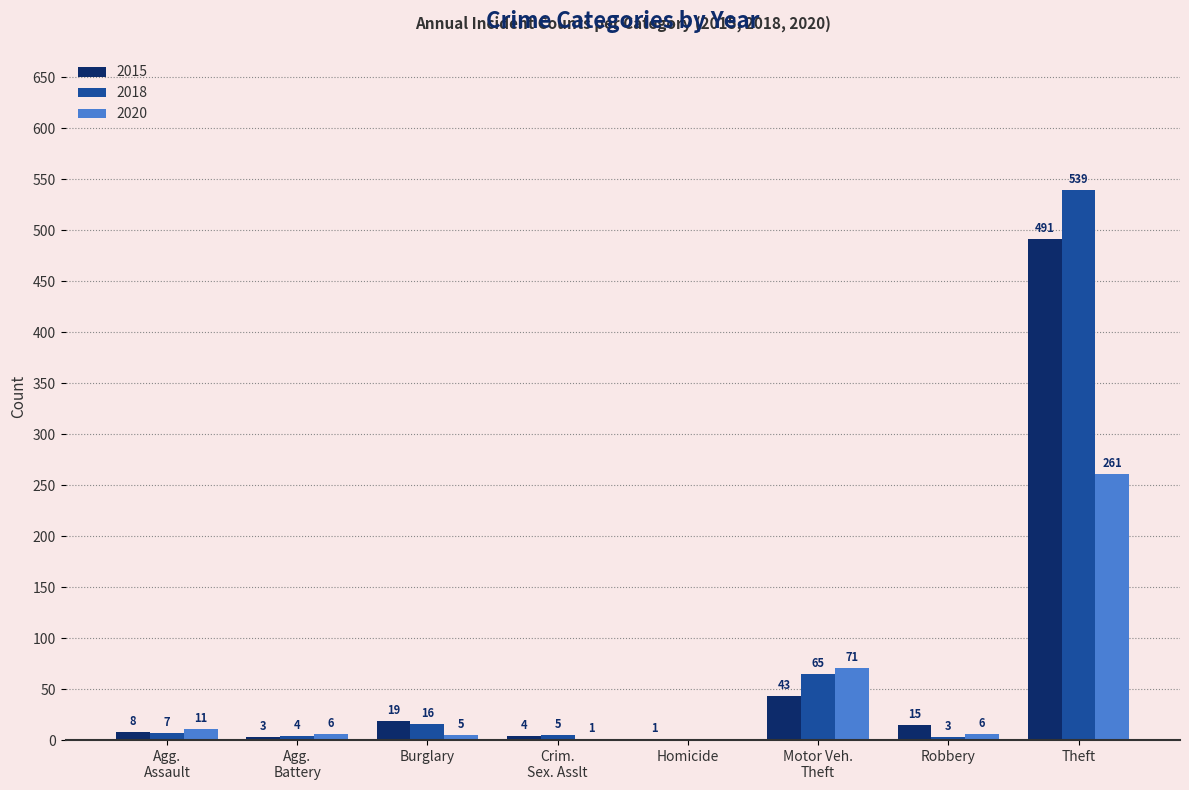

Which category has the highest value across all series?

Theft